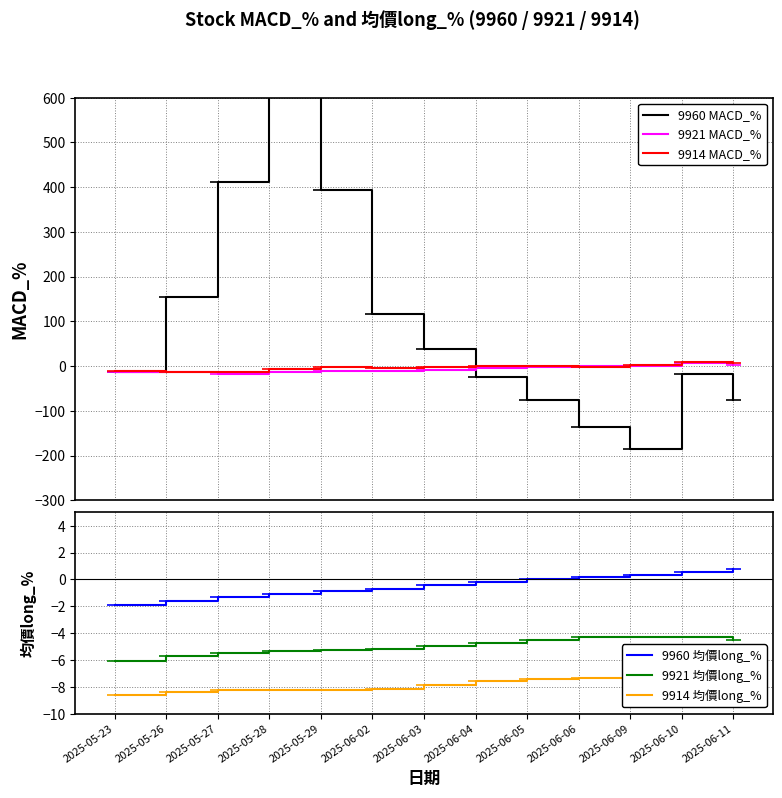

What are all the series names shown in the legend?

9960 MACD_%, 9921 MACD_%, 9914 MACD_%, 9960 均價long_%, 9921 均價long_%, 9914 均價long_%